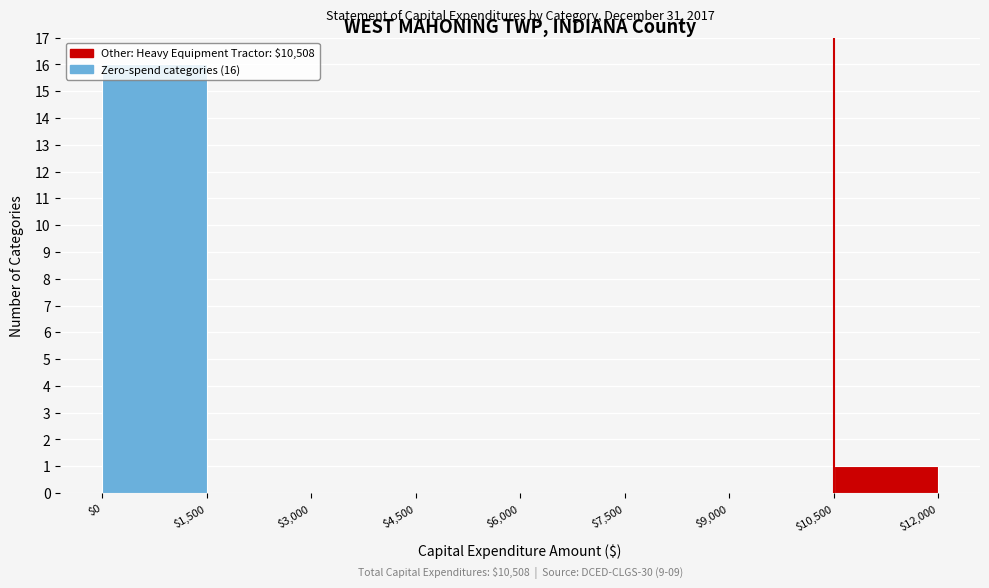

Over which range of the x-axis is the bar tallest?

$0 to $1,500